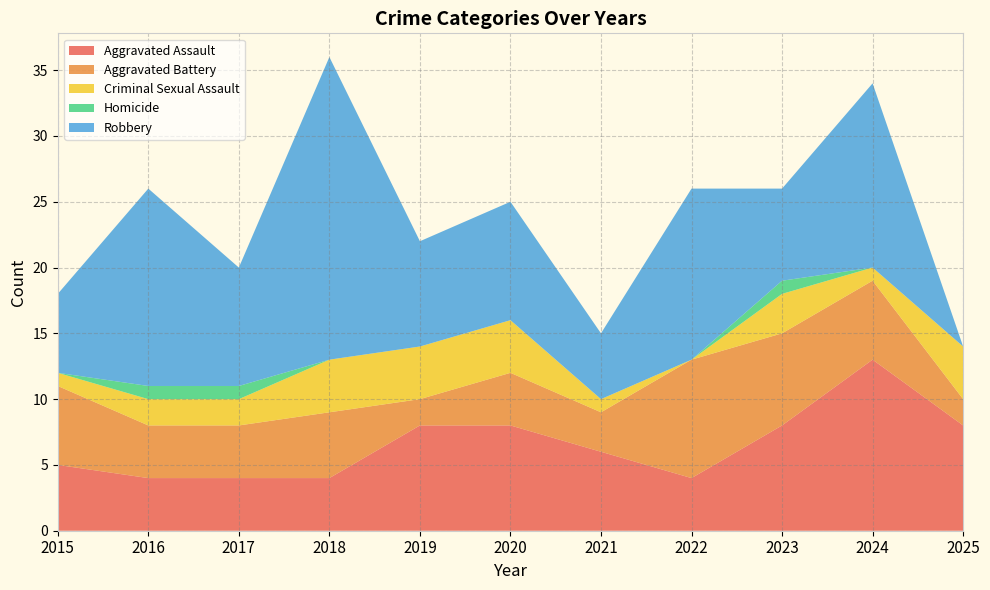

Reading left to right, list all the values displayed in this chart.

Aggravated Assault: 2015=5	2016=4	2017=4	2018=4	2019=8	2020=8	2021=6	2022=4	2023=8	2024=13	2025=8
Aggravated Battery: 2015=6	2016=4	2017=4	2018=5	2019=2	2020=4	2021=3	2022=9	2023=7	2024=6	2025=2
Criminal Sexual Assault: 2015=1	2016=2	2017=2	2018=4	2019=4	2020=4	2021=1	2022=0	2023=3	2024=1	2025=4
Homicide: 2015=0	2016=1	2017=1	2018=0	2019=0	2020=0	2021=0	2022=0	2023=1	2024=0	2025=0
Robbery: 2015=6	2016=15	2017=9	2018=23	2019=8	2020=9	2021=5	2022=13	2023=7	2024=14	2025=0